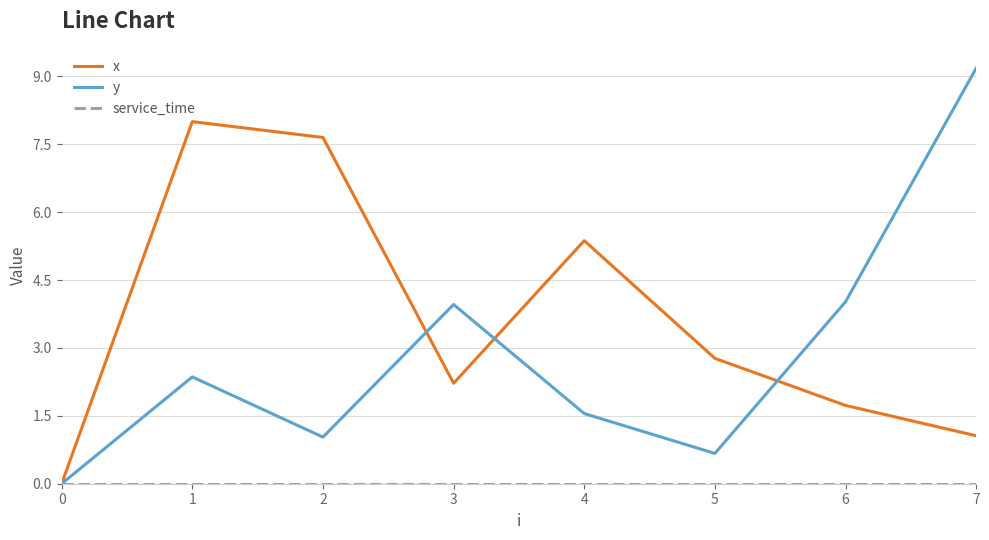

Which series has the widest spread of values?

y